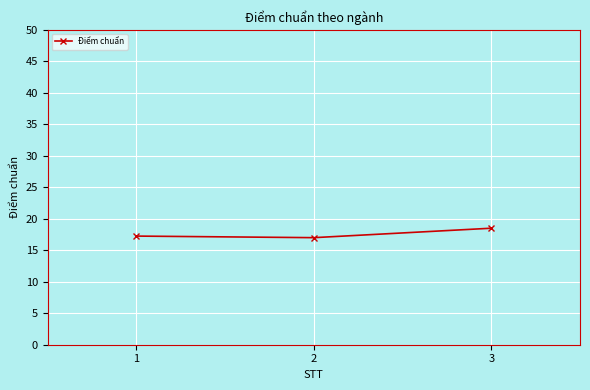

Is it true that the value at 3 is 11.9?

False